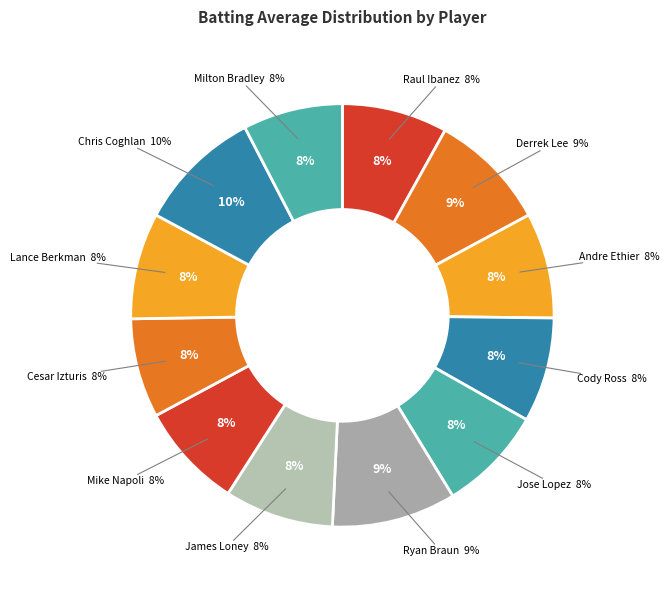

Rank the categories by value from lowest to highest.

Cesar Izturis, Milton Bradley, Cody Ross, Raul Ibanez, Andre Ethier, Jose Lopez, Mike Napoli, Lance Berkman, James Loney, Derrek Lee, Ryan Braun, Chris Coghlan